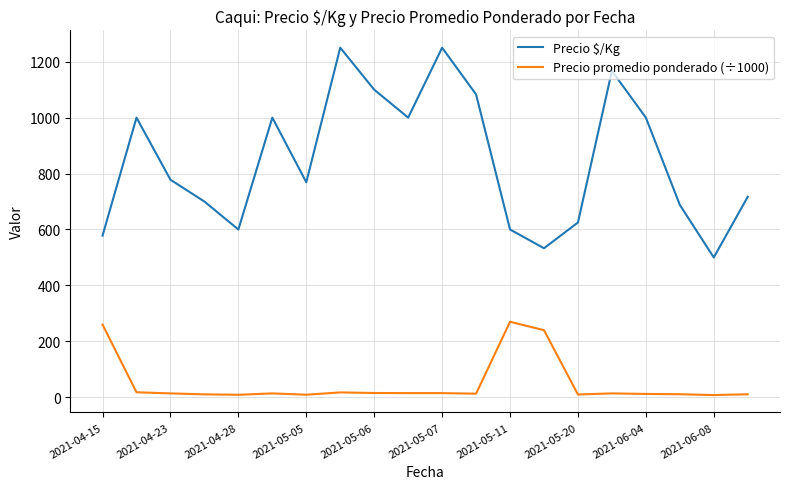

What is the maximum value shown in the chart?

1250.0